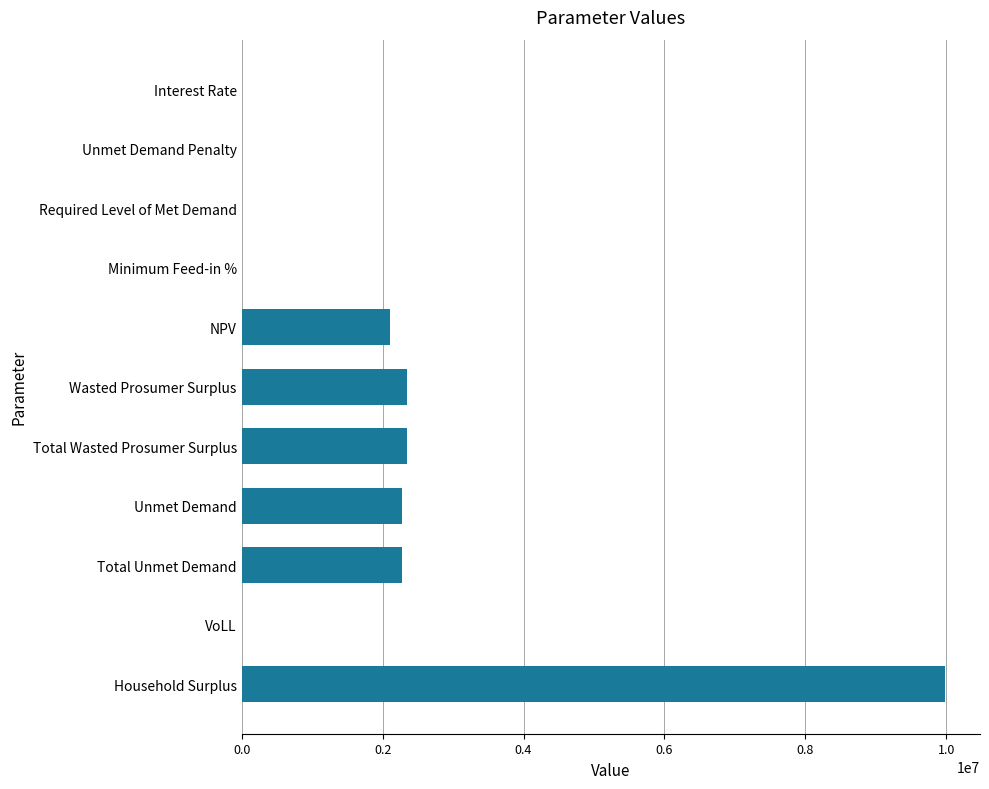

The chart shows a value of 3257812.4 at Total Wasted Prosumer Surplus. True or false?

False